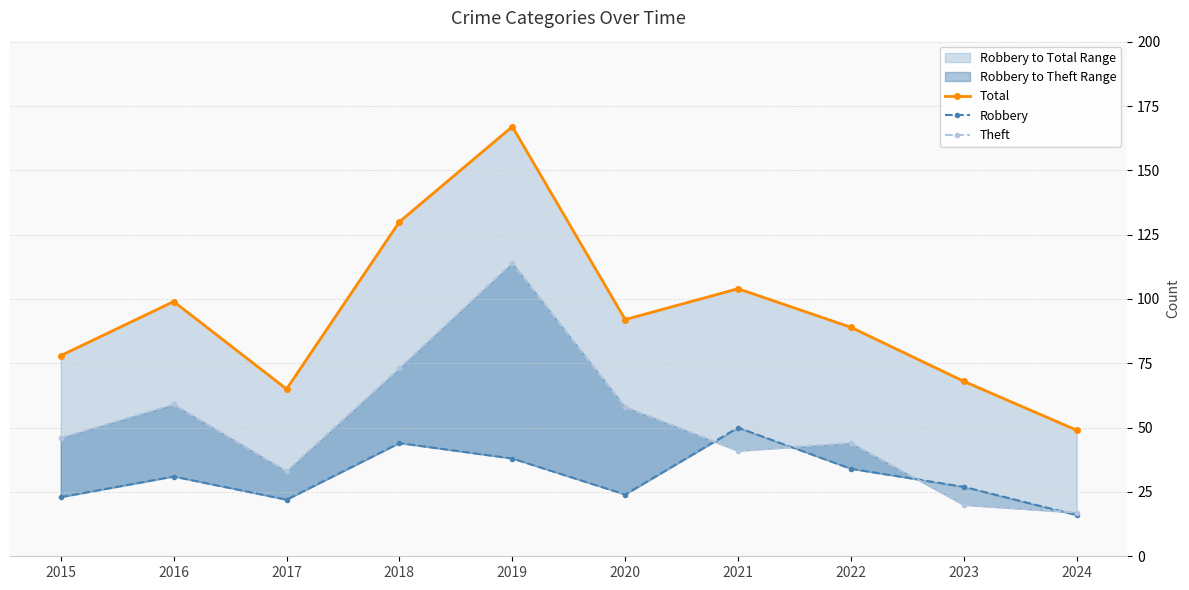

True or false: Robbery has a value of 23 at 2018.

False